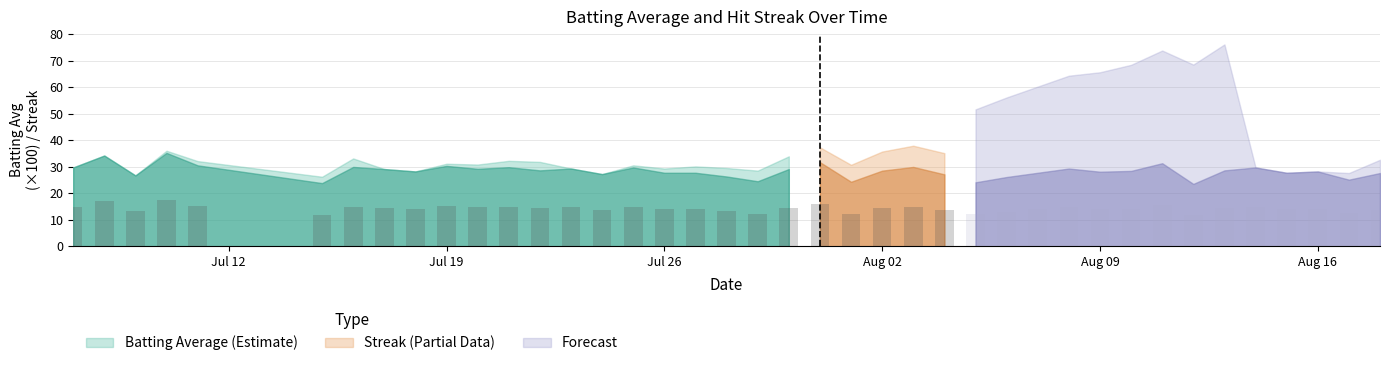

What is the label of the 8th bar from the left?

7